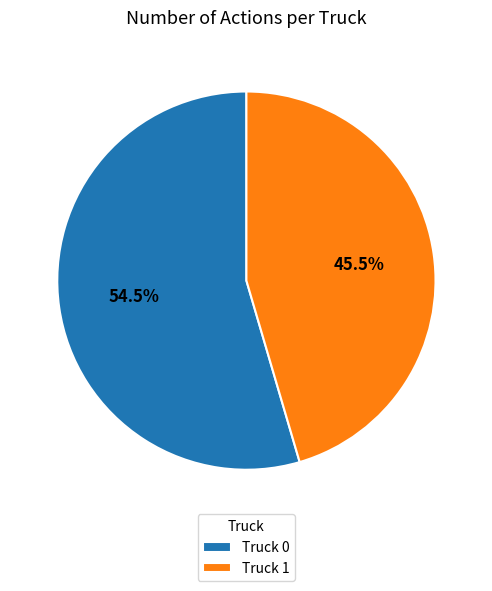

Which category has the biggest portion of the pie?

Truck 0